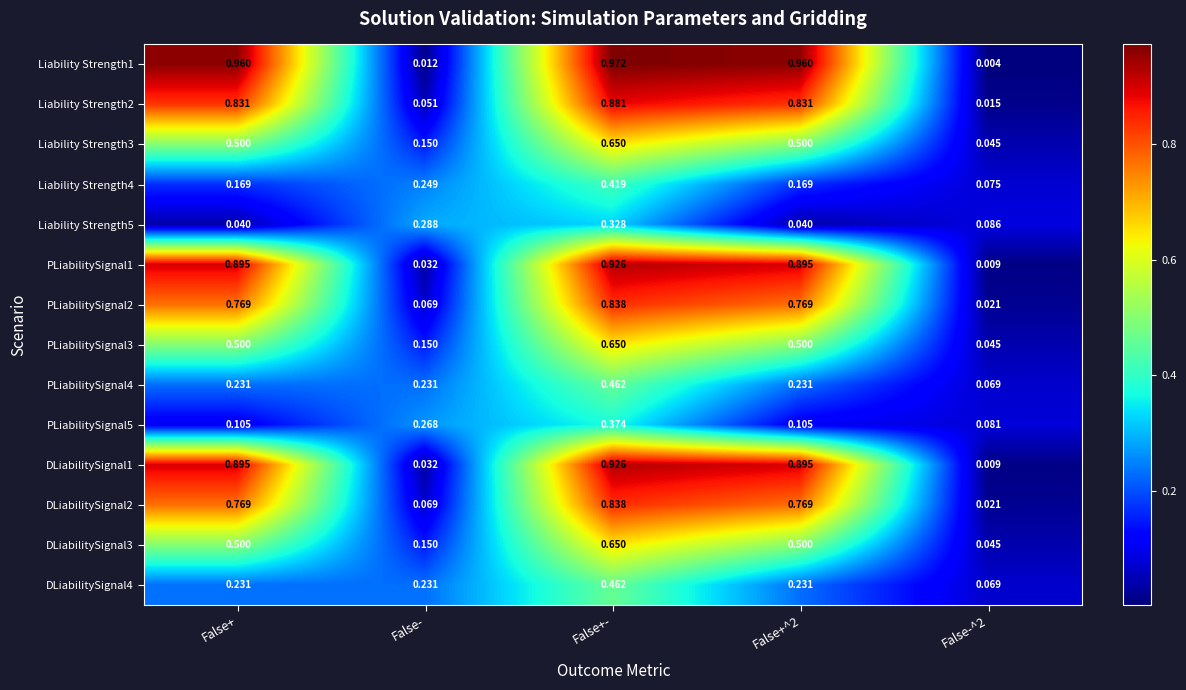

At which category is the sum across all series the highest?

False+-